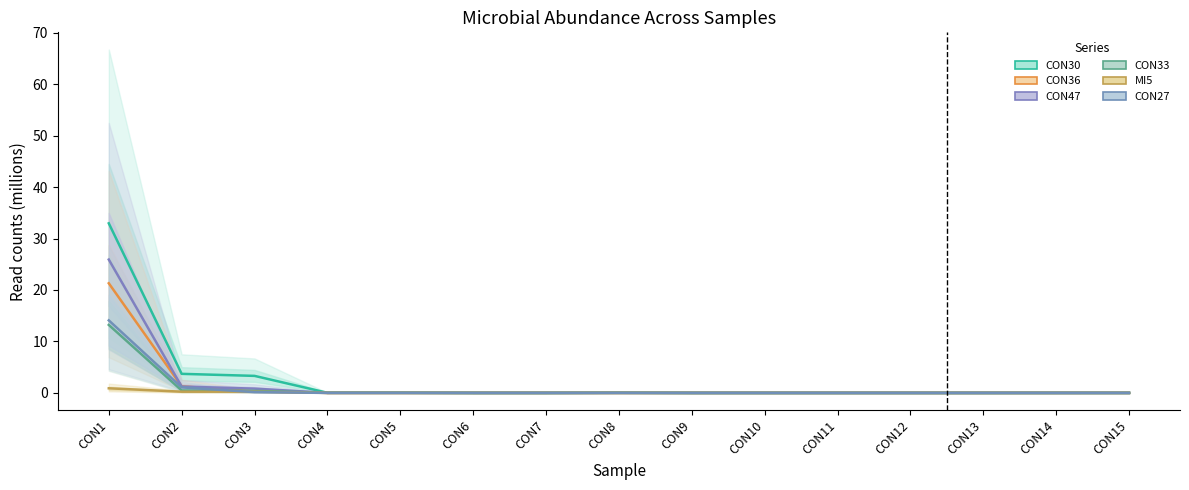

True or false: CON33 and CON30 intersect in this chart.

True